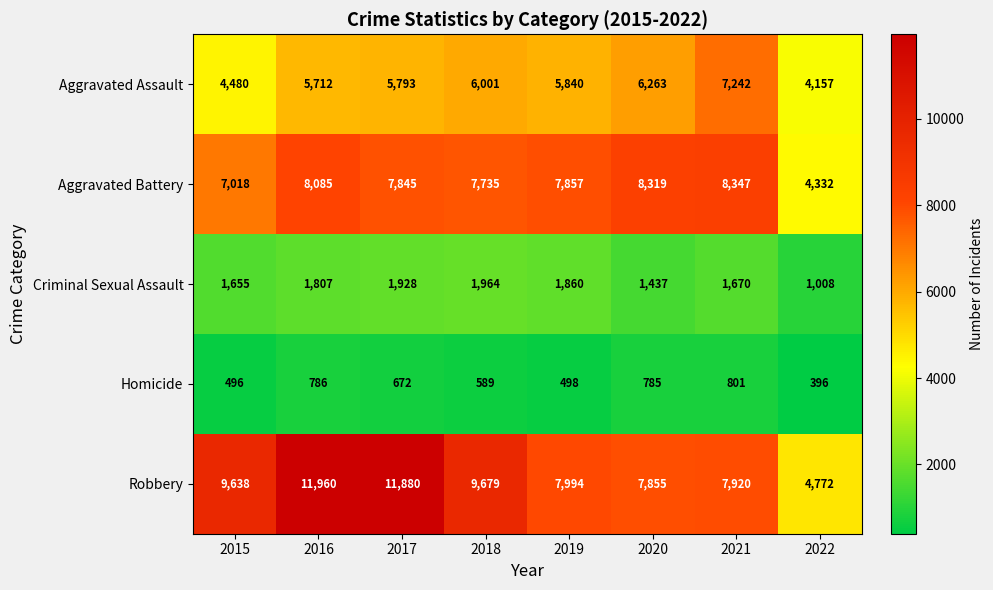

What is the spread (max minus min) of values at 2019?

7496